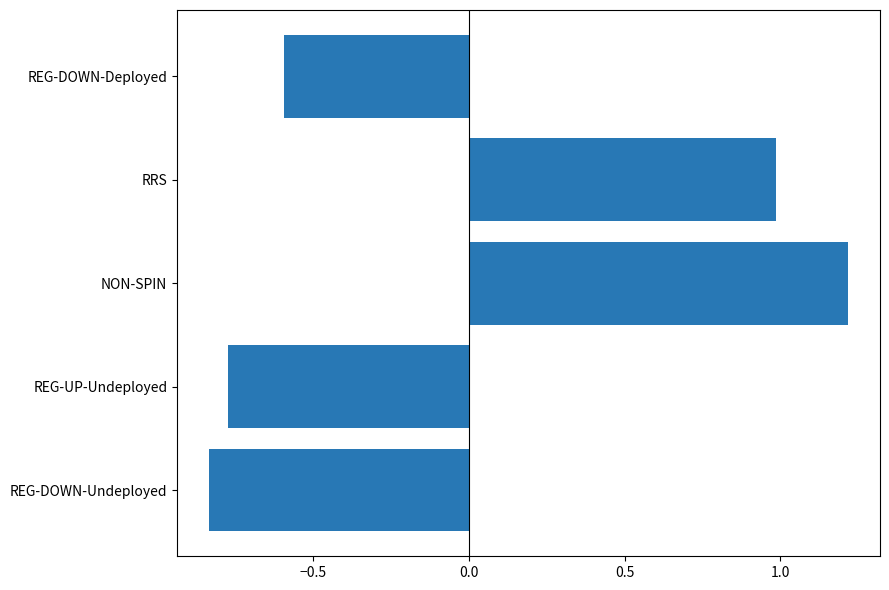

Does the chart contain any negative values?

Yes